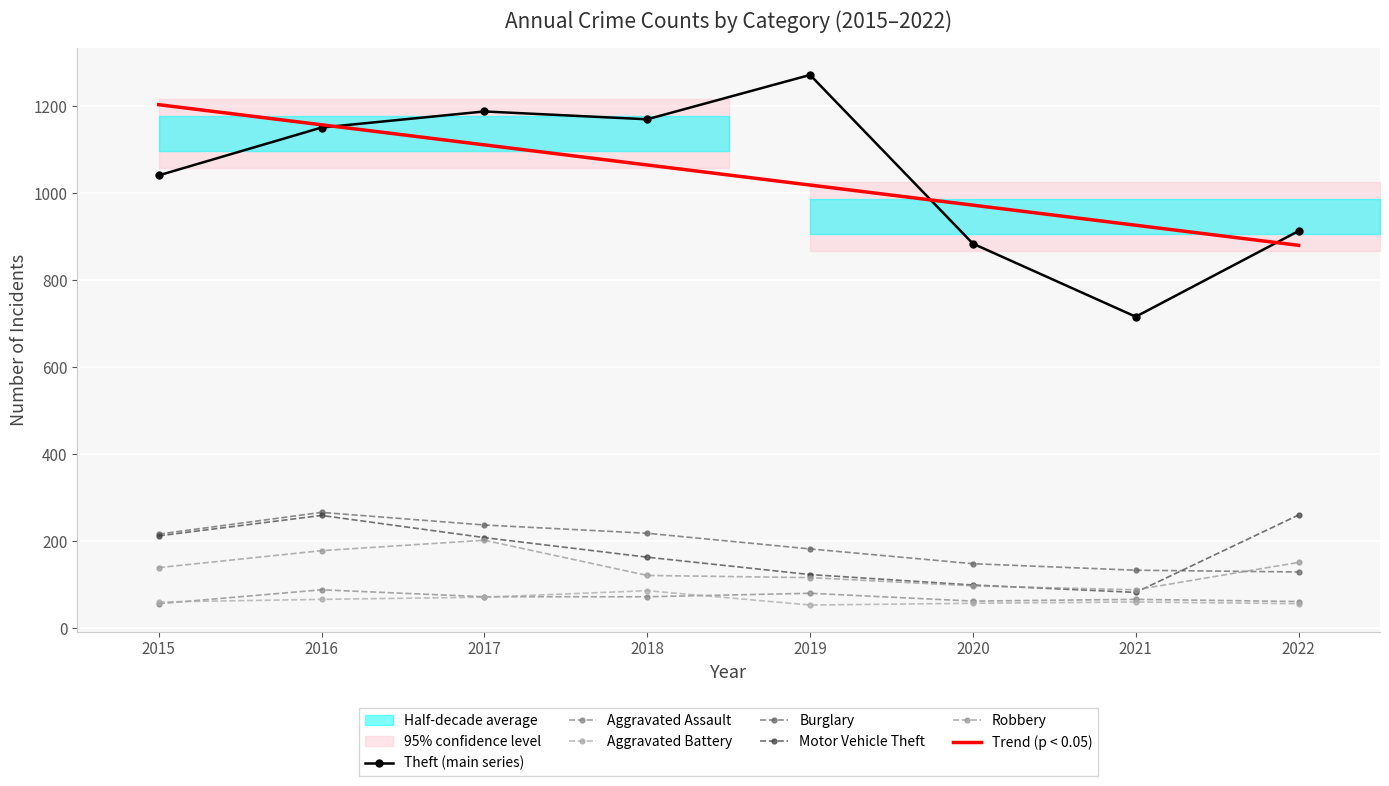

Rank the series by their maximum value, from highest to lowest.

Theft, Burglary, Motor Vehicle Theft, Robbery, Aggravated Assault, Aggravated Battery